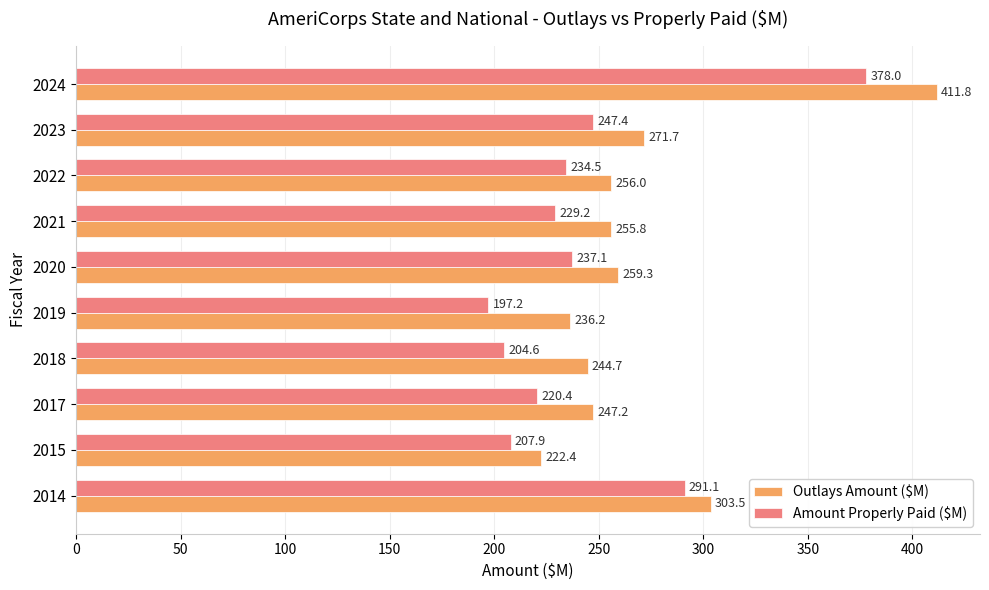

Rank the series by their maximum value, from highest to lowest.

Outlays Amount ($M), Amount Properly Paid ($M)